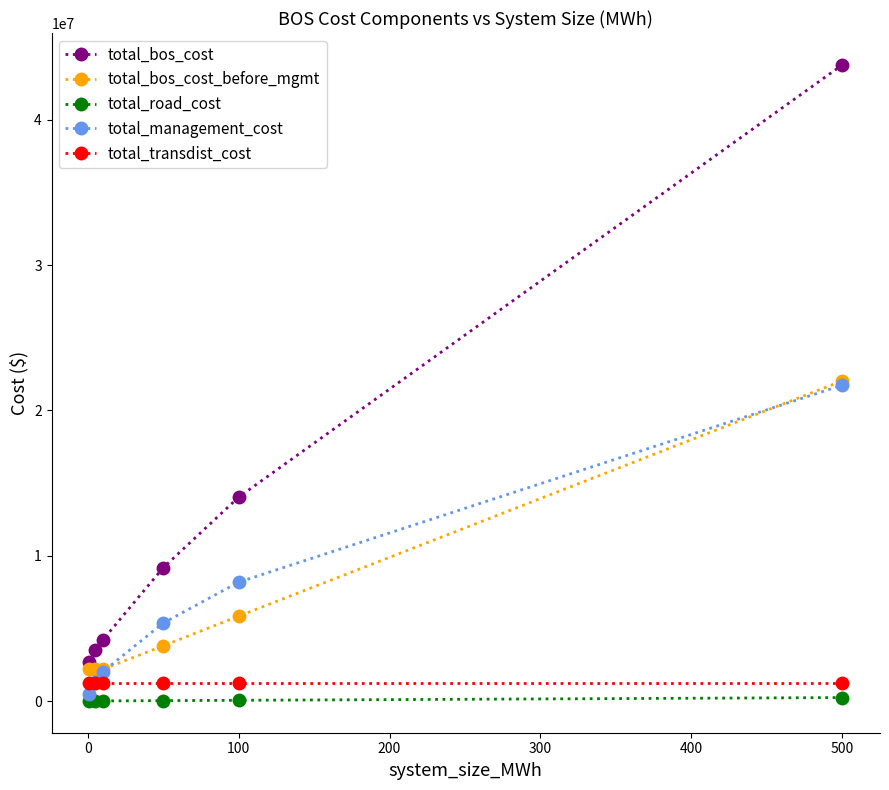

Which series has the largest range (max minus min)?

total_bos_cost